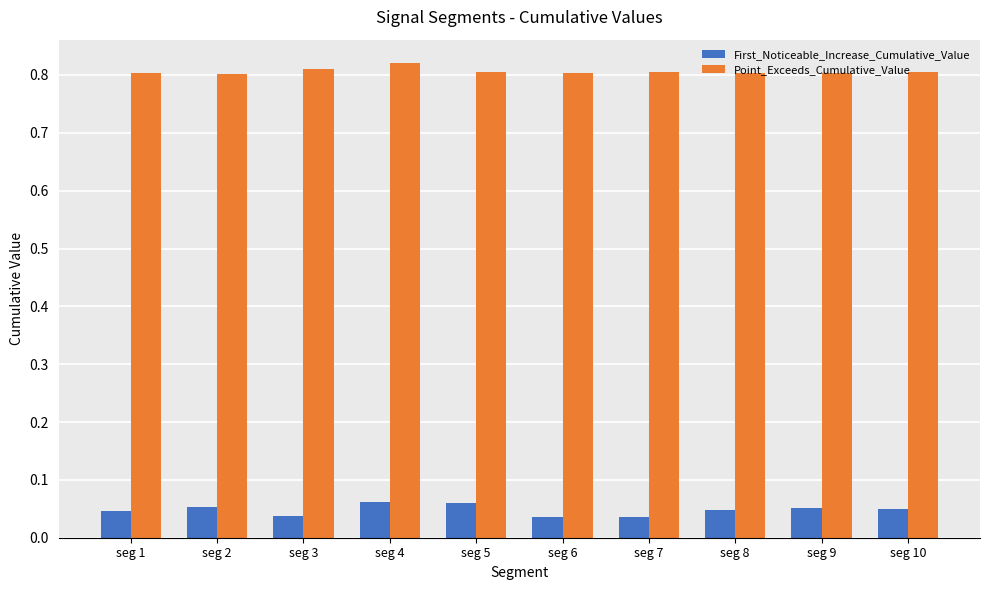

What is the sum of all First_Noticeable_Increase_Cumulative_Value values?

0.5